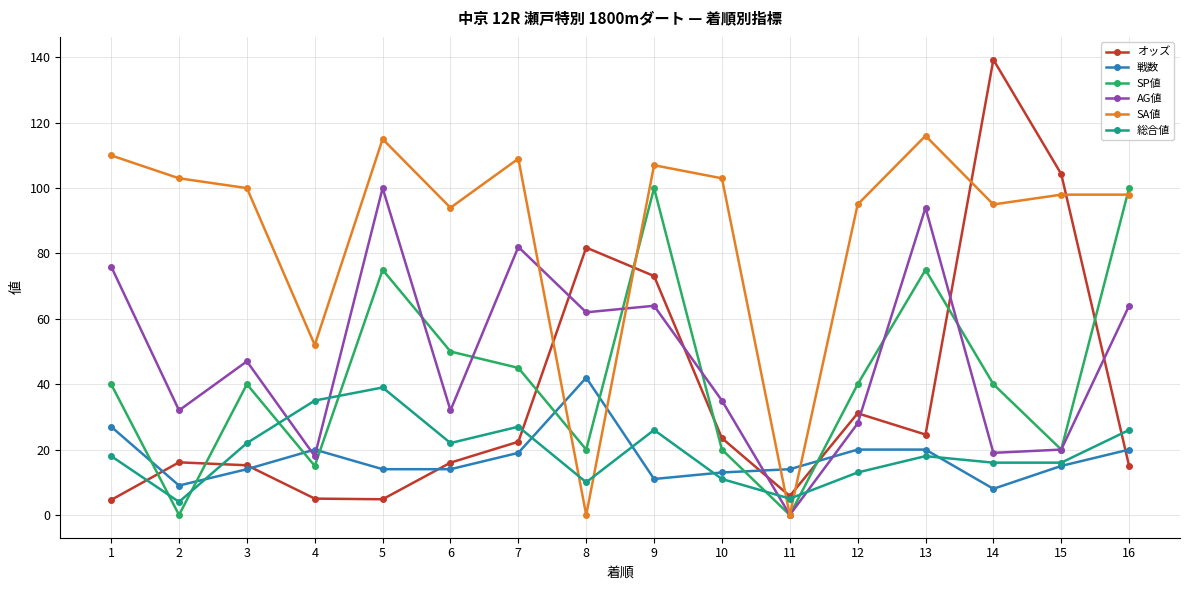

At which category does 戦数 reach its first local valley?

2